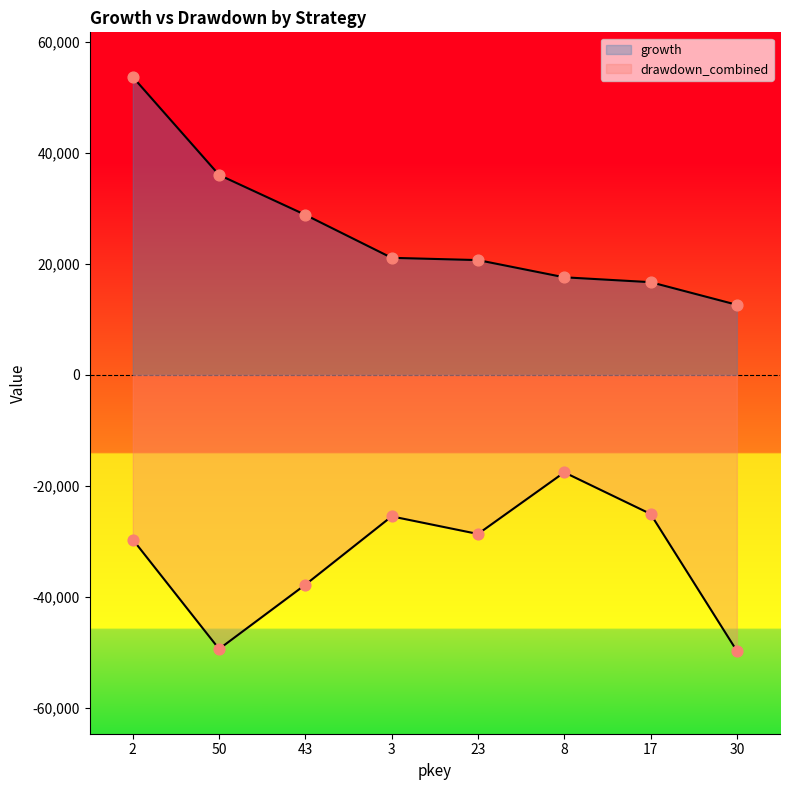

Which series contains the highest Y value?

growth